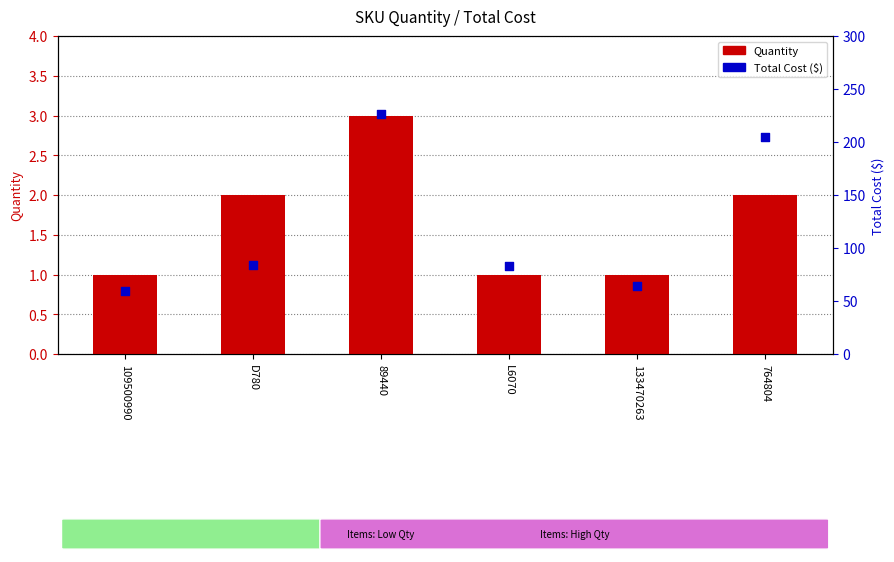

What are all the series names shown in the legend?

Quantity, Total Cost ($)